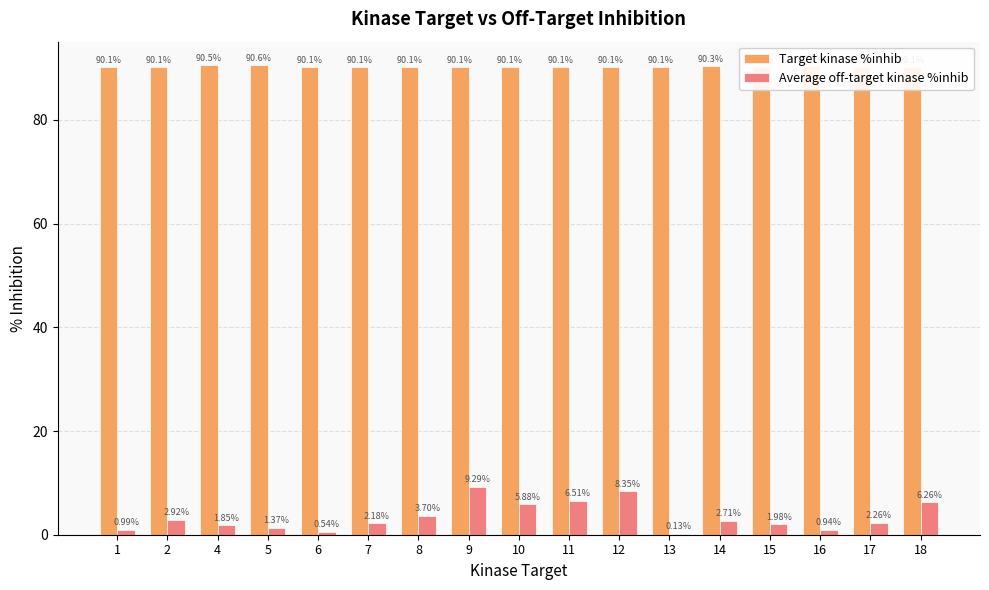

What is the sum of all Average off-target kinase %inhib values?

57.9